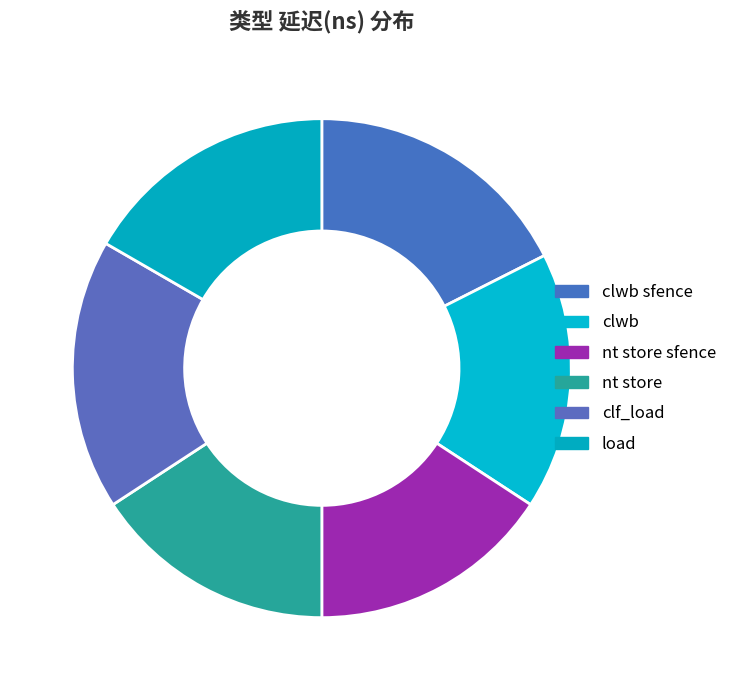

To the nearest percent, what percentage of the pie is load?

17%